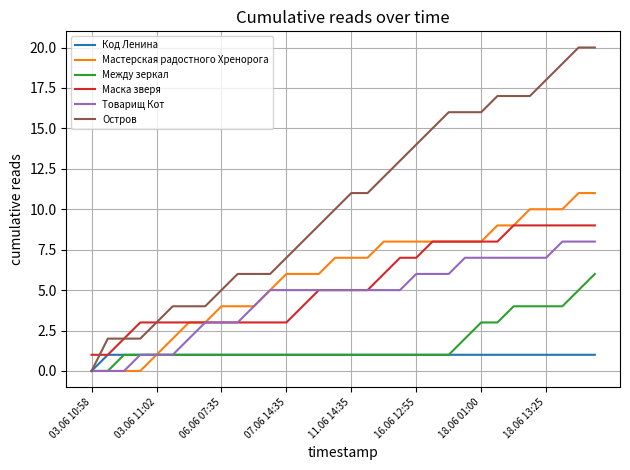

Which series has the largest total across all categories?

Остров